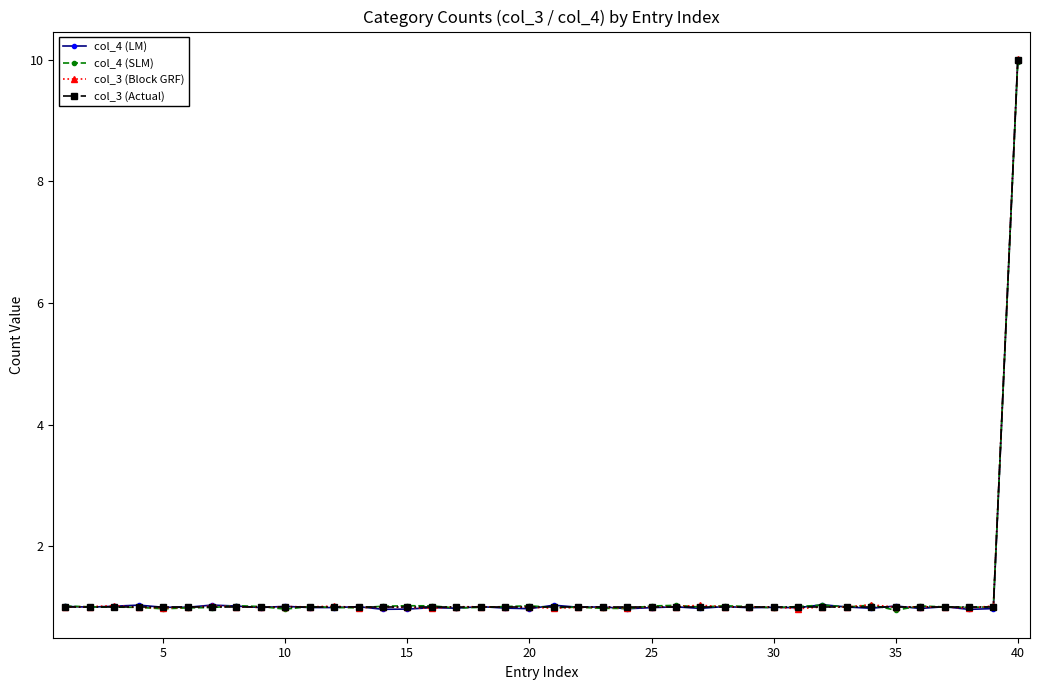

True or false: col_4 (SLM) has more than 2 points higher than both neighbors.

True